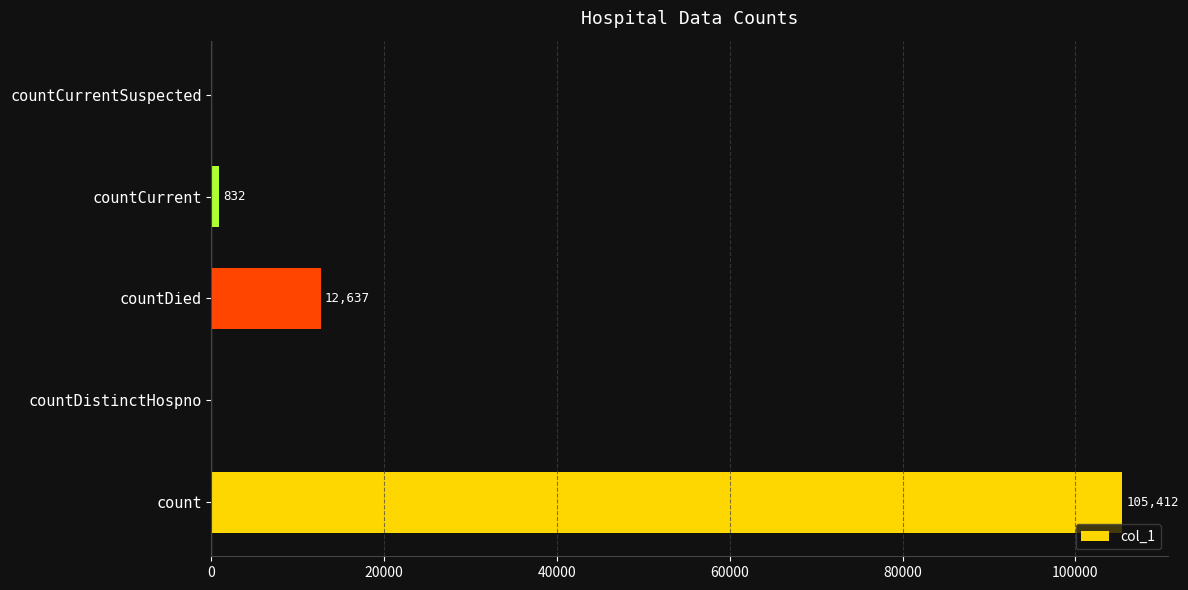

What is the sum of all values?

118881